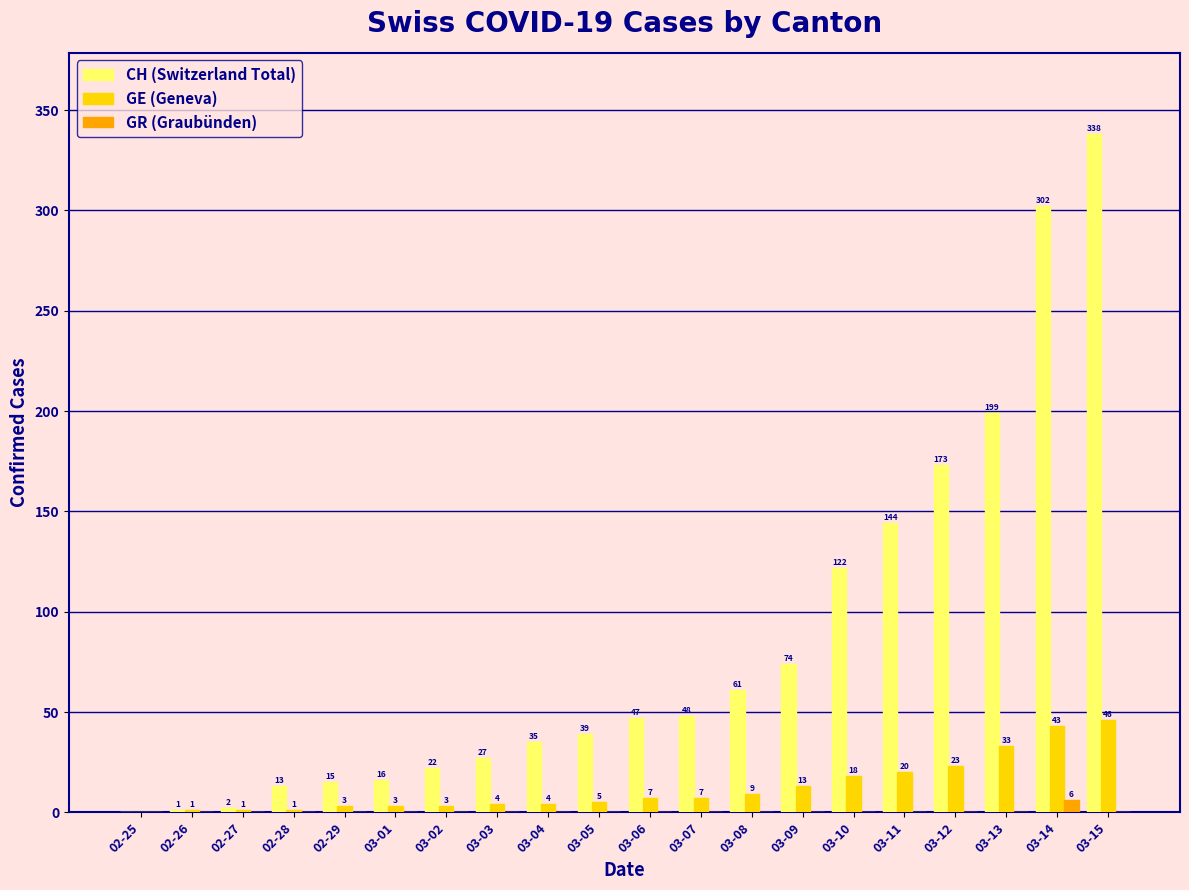

How many values in GE (Geneva) are above zero?

19